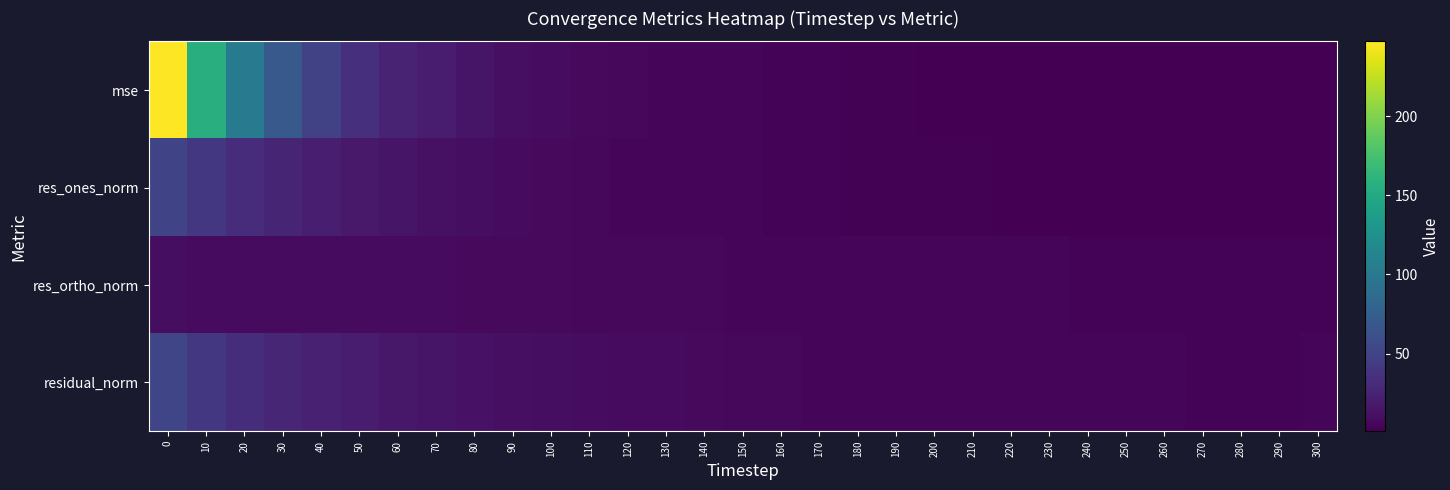

Which has a higher value, 210 or 70?

70